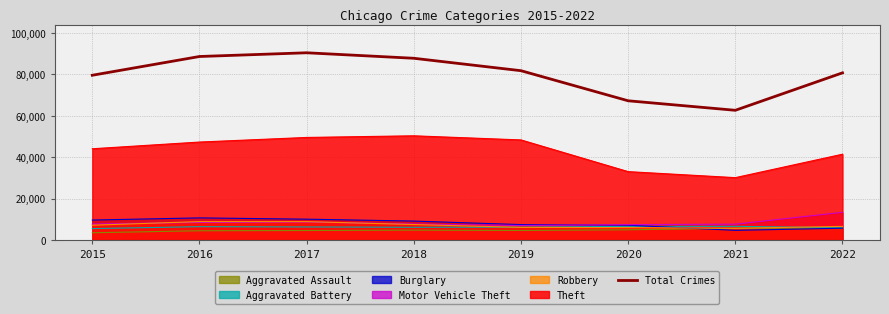

What value does the data have at 2020, to the nearest 50?

67300